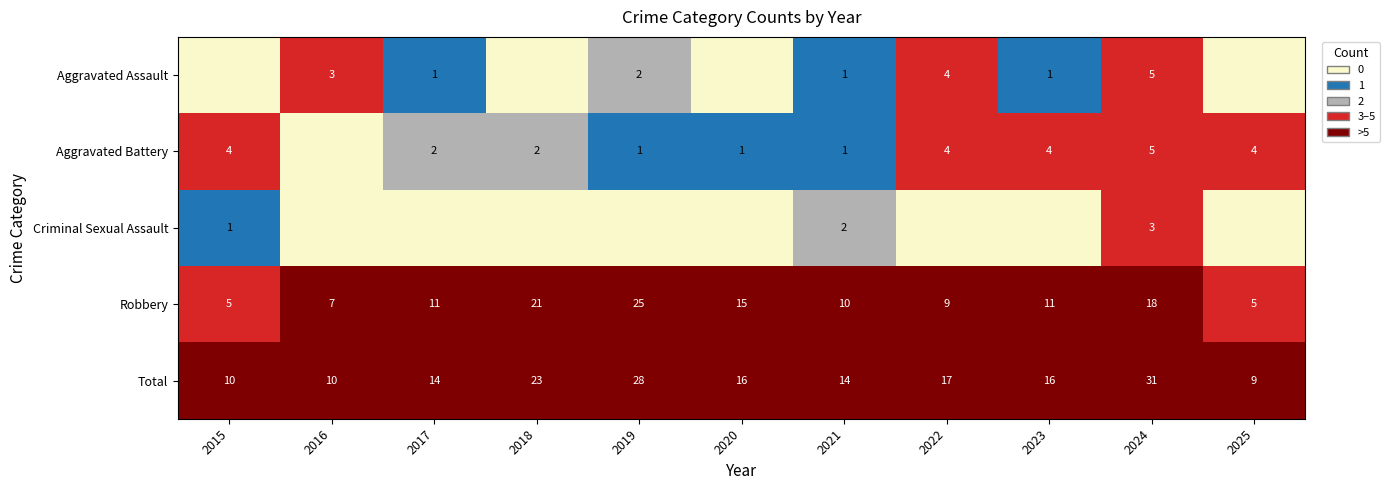

What is the sum of all Robbery values?

137